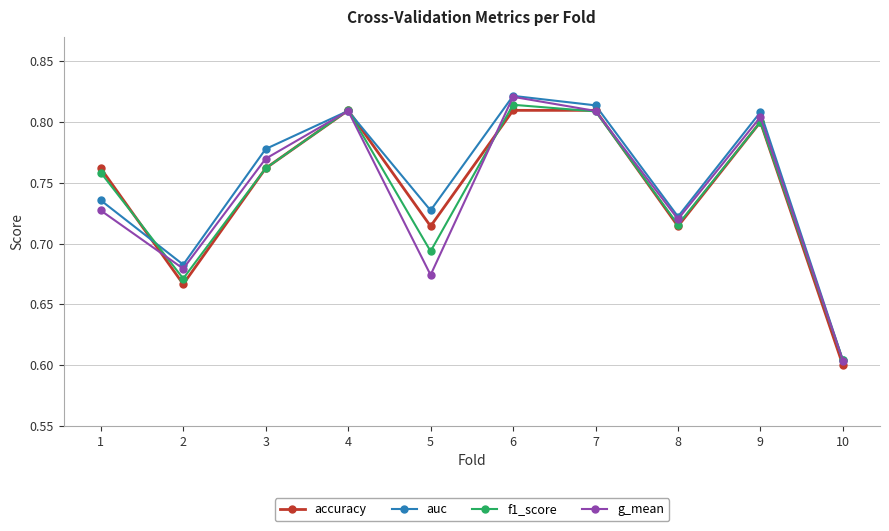

The auc series shows 0.2 at 2. True or false?

False